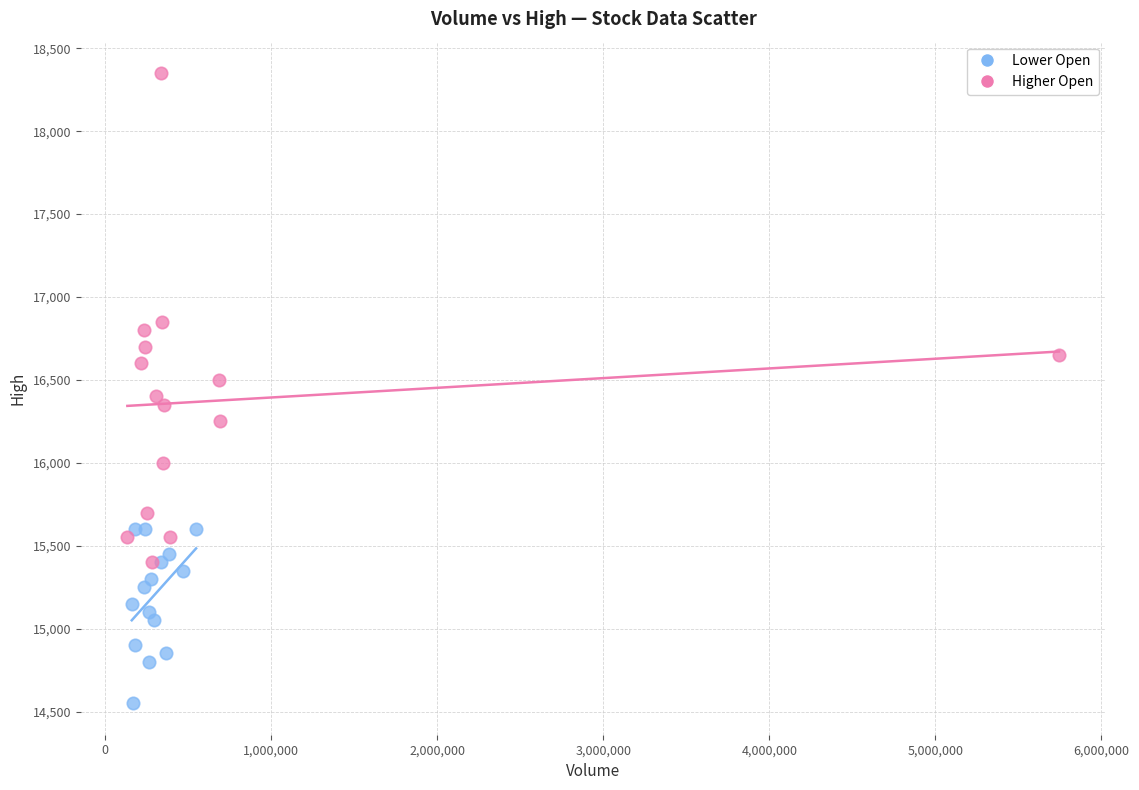

Which series has the widest spread of Y values?

Higher Open